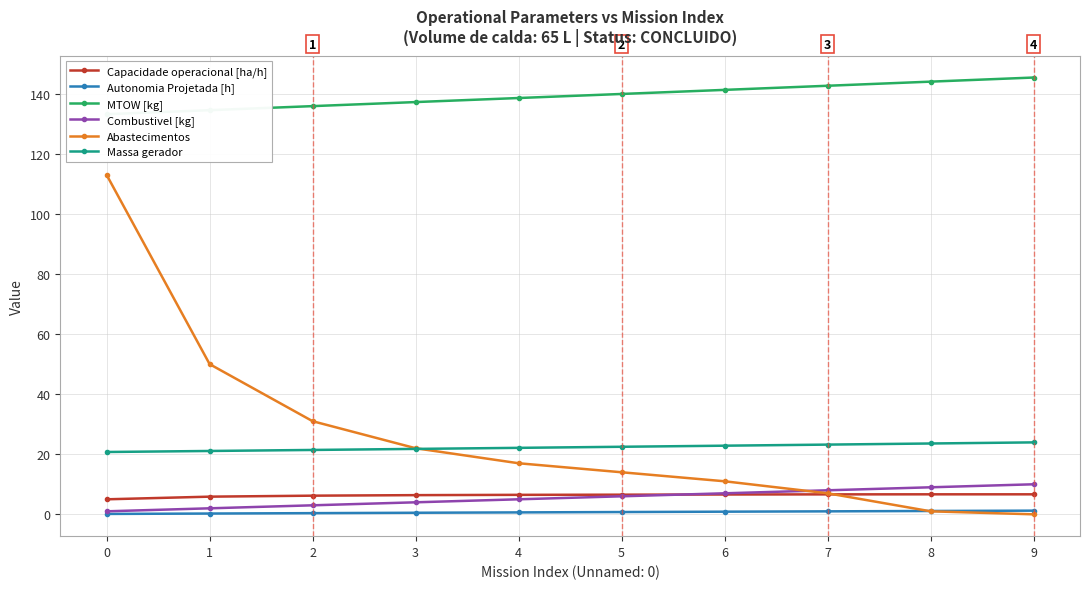

How many values in the Massa gerador series exceed 22?

6